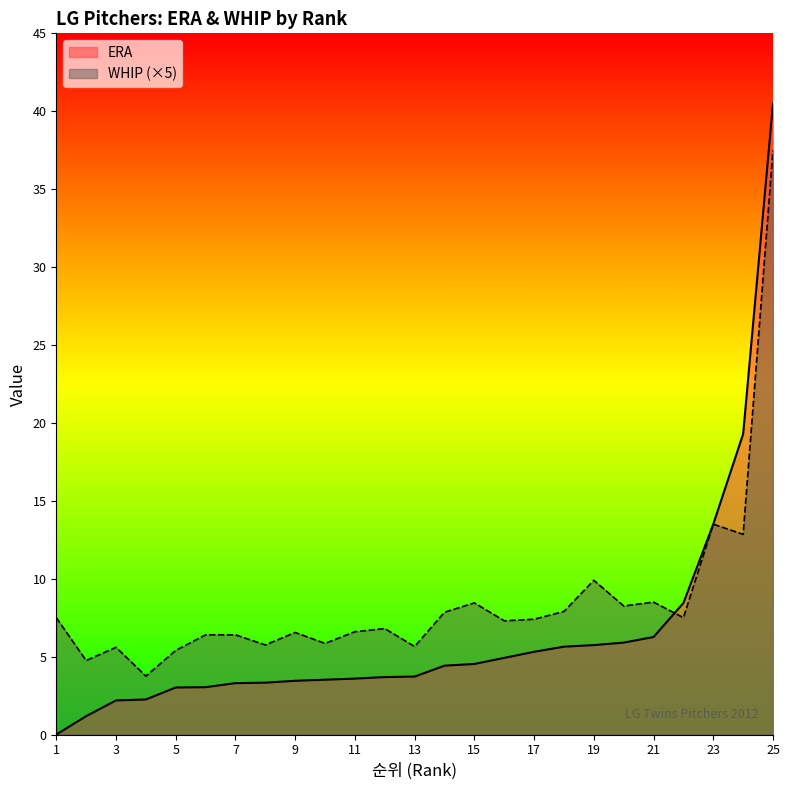

What is the value of the WHIP point at the 12th from the left?

6.8